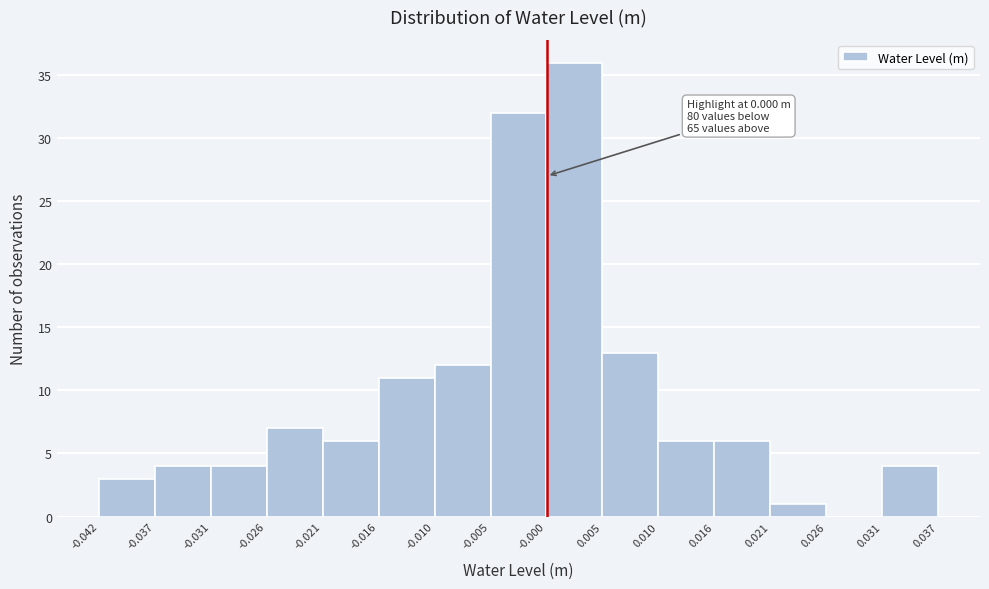

Over which range of the x-axis is the bar tallest?

-0.000 to 0.005